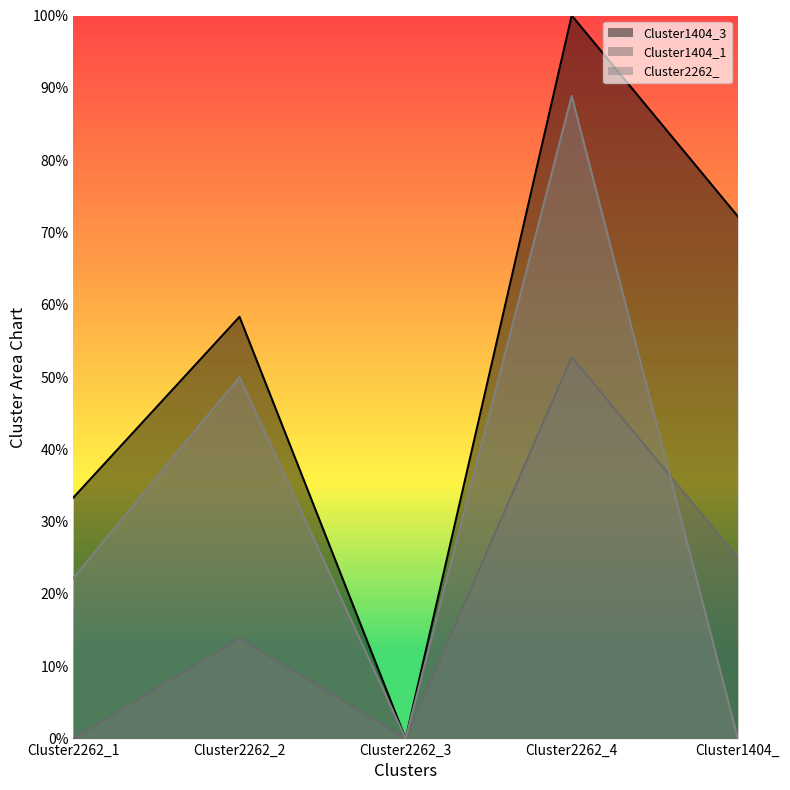

Rank the series by their maximum value, from lowest to highest.

Cluster1404_1_line, Cluster2262__line, Cluster1404_3_line